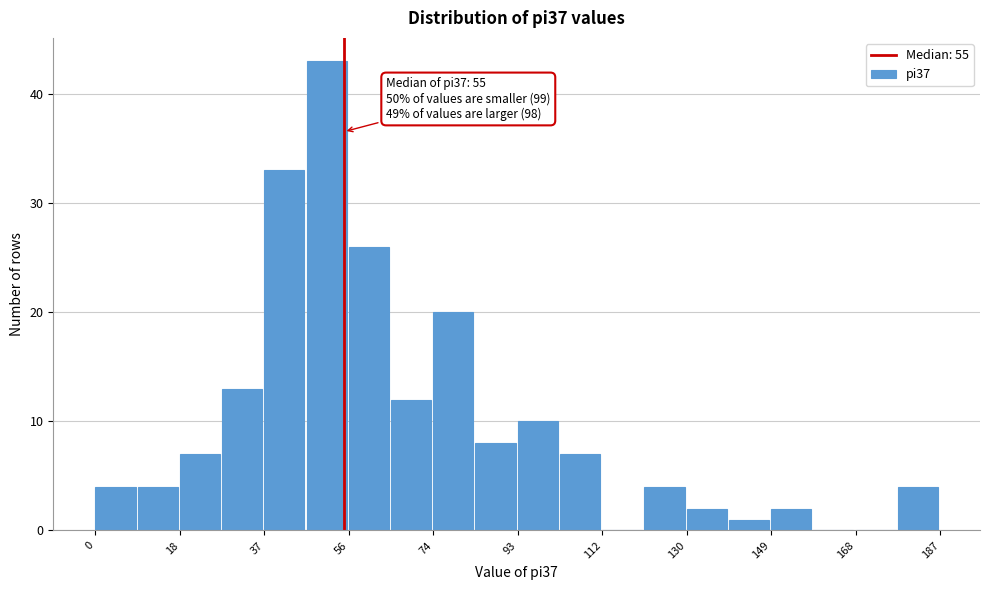

Over which range of the x-axis is the bar tallest?

46 to 56